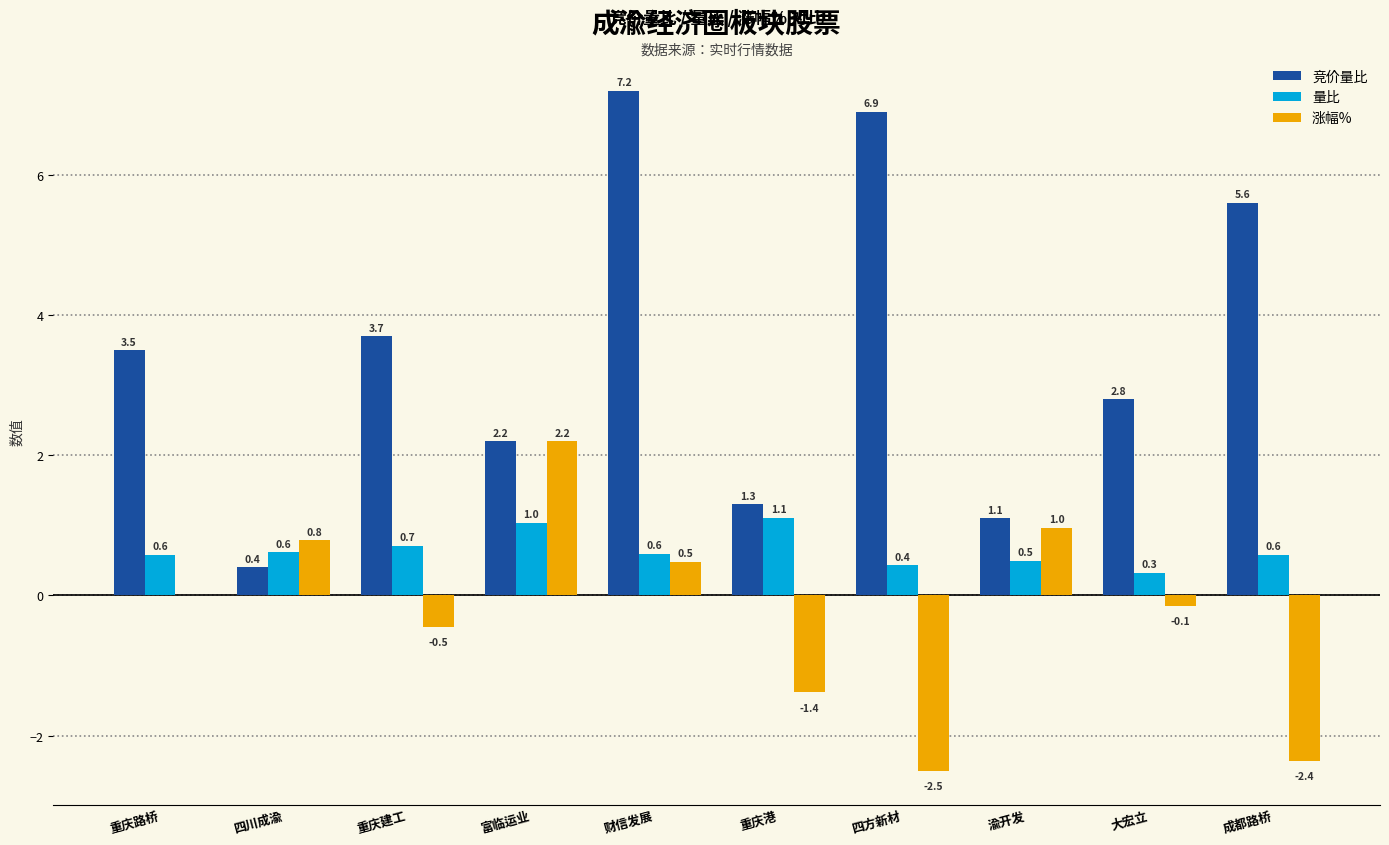

At which category does the chart reach its peak across all series?

财信发展